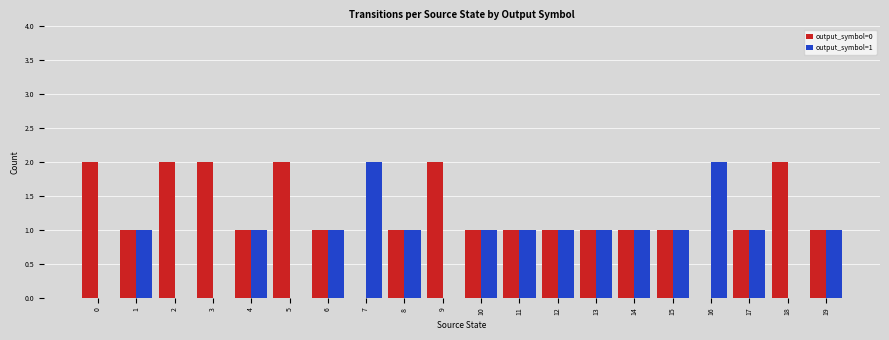

How many distinct data groups are displayed?

2